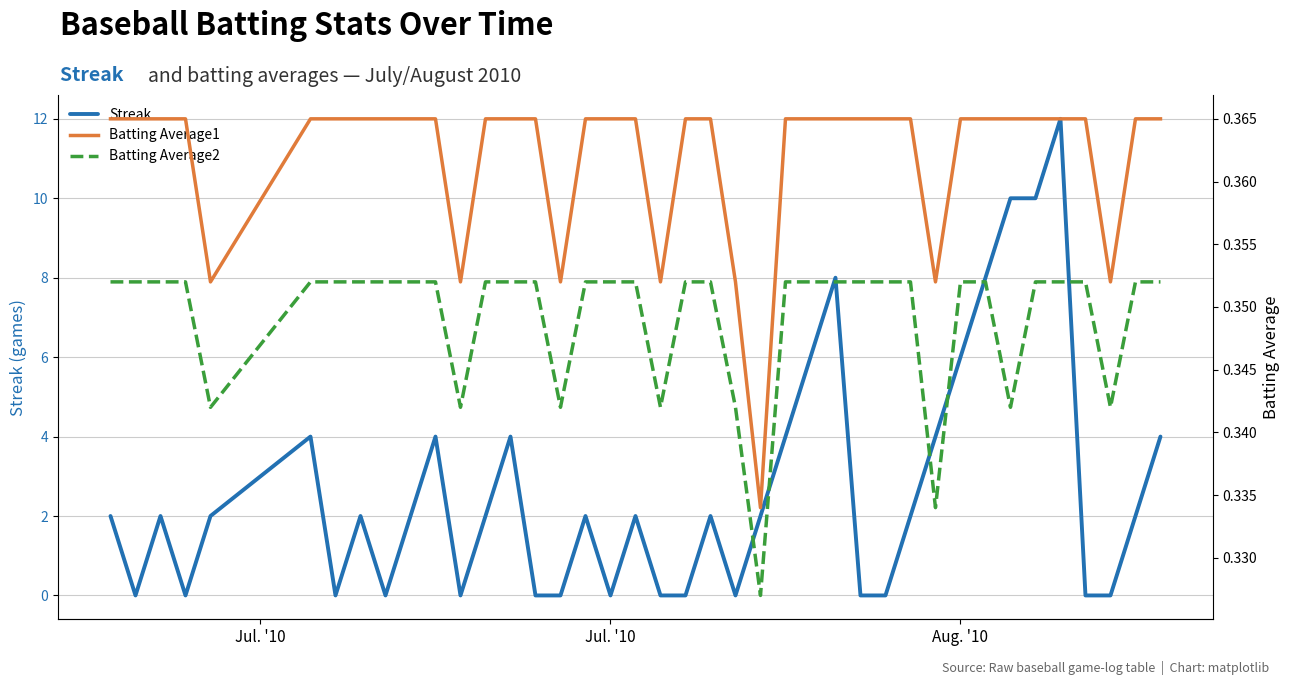

Is it true that Batting Average1 equals 0.2 at 13?

False